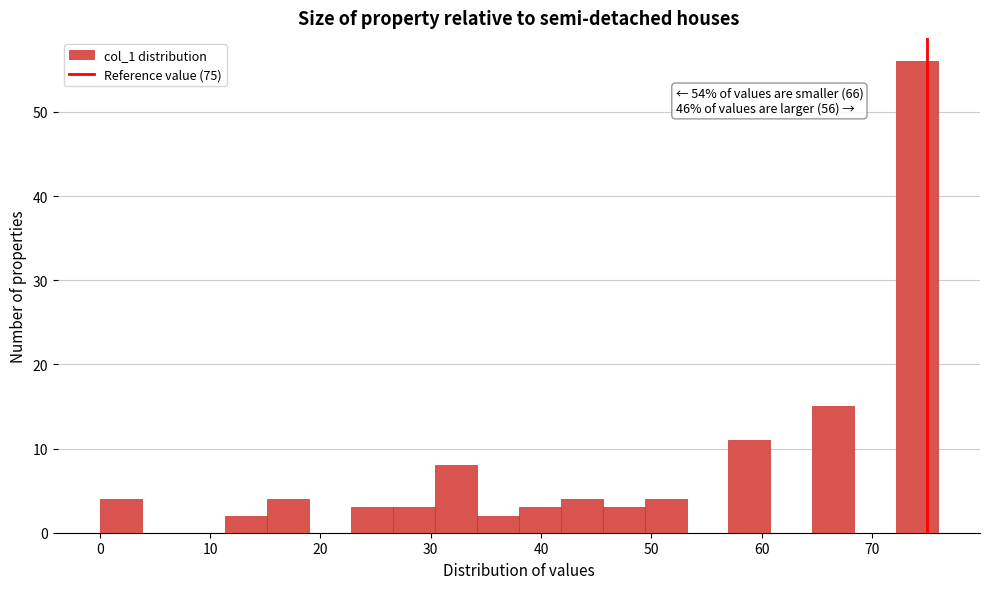

Read against the x-axis, roughly where is the centre of the tallest bar?

74